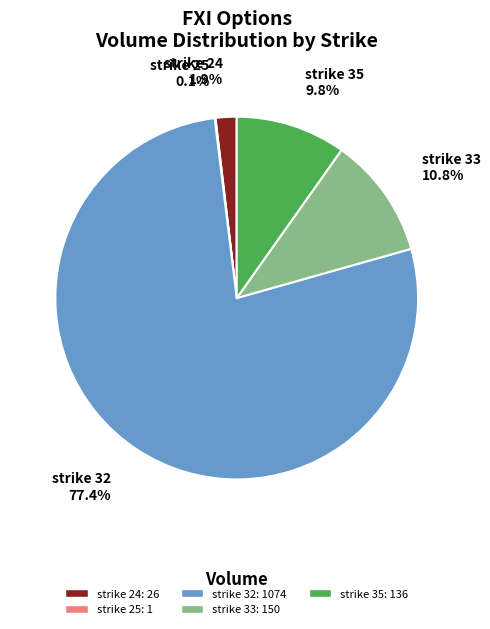

True or false: strike 24 accounts for 2% of the total.

True